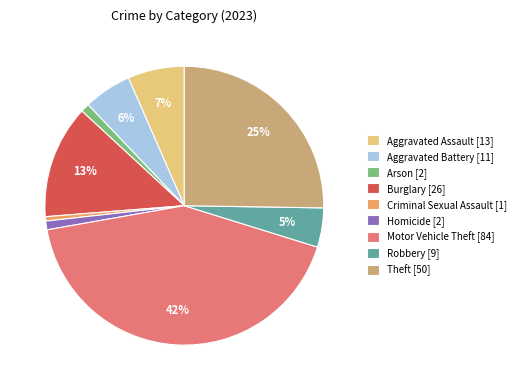

How many slices are in this pie chart?

9